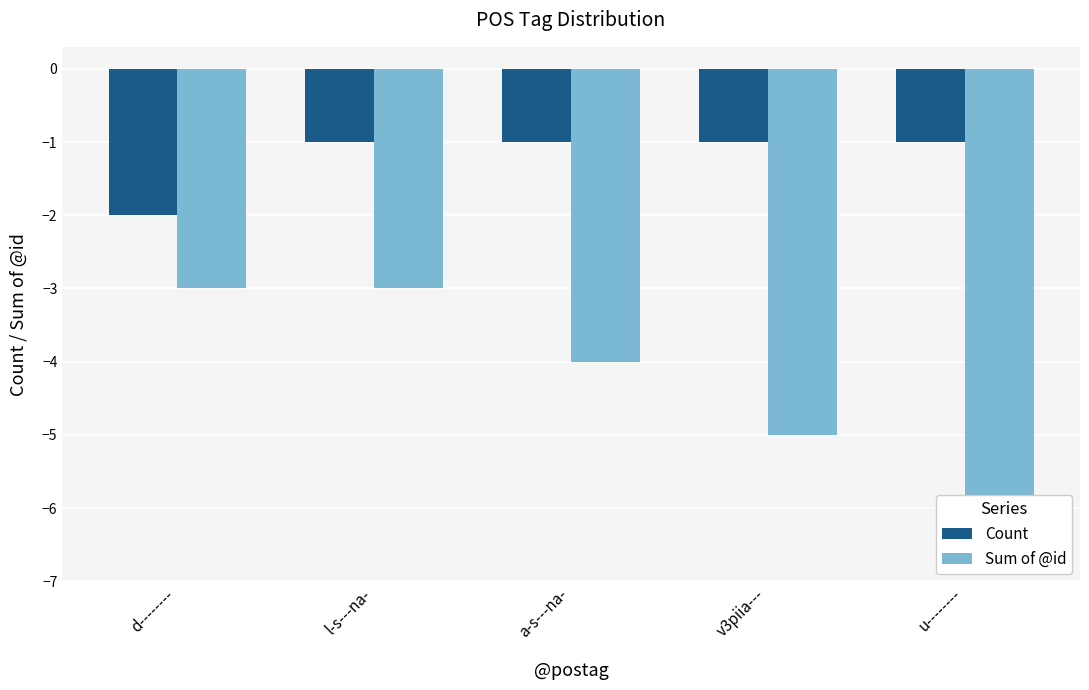

At which category is the sum across all series the highest?

l-s---na-